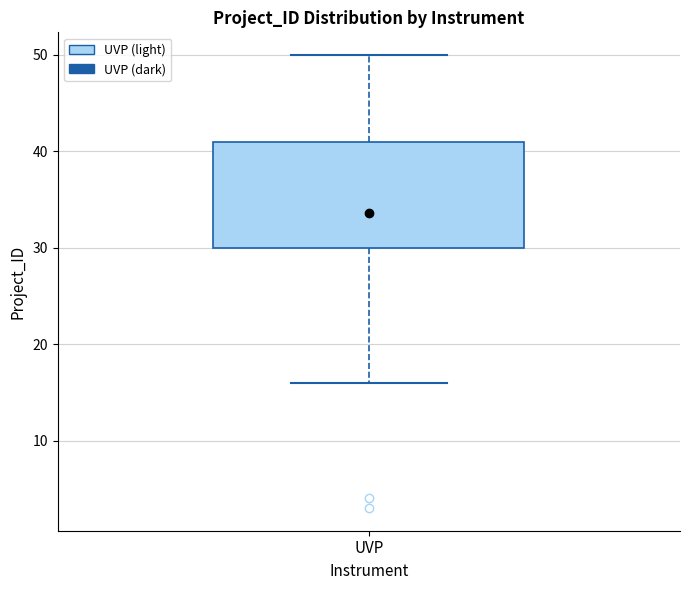

Transcribe this box plot: give where the median line is, the range the box spans, and where the two whiskers end, as read against the y-axis. The values are not printed on the chart, so give them approximately, as read against the axis.

median 35, box 30 to 41, whiskers 16 to 50